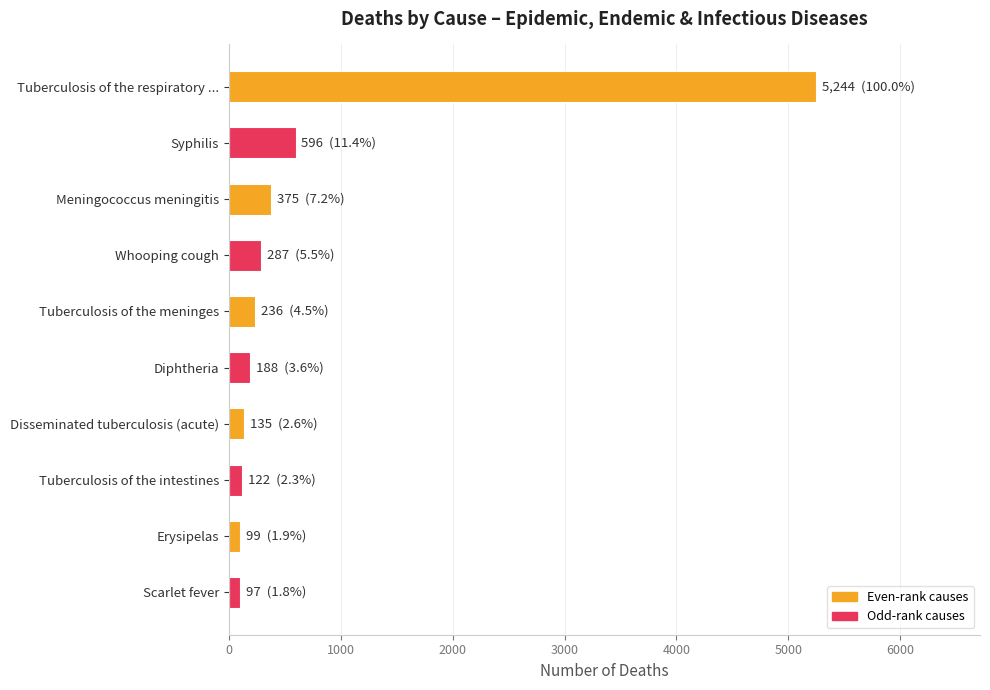

What is the change in value from Syphilis to Tuberculosis of the meninges?

-360